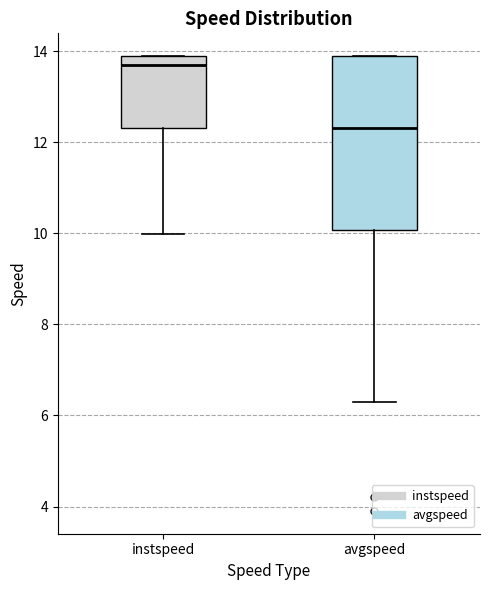

Reading left to right, read every box against the y-axis: the position of its median line, the range the box covers, and the ends of its whiskers. The values are not printed on the chart, so give them approximately, as read against the axis.

instspeed: median 13.6, box 12.4 to 13.8, whiskers 10.0 to 13.8
avgspeed: median 12.4, box 10.0 to 13.8, whiskers 6.2 to 13.8